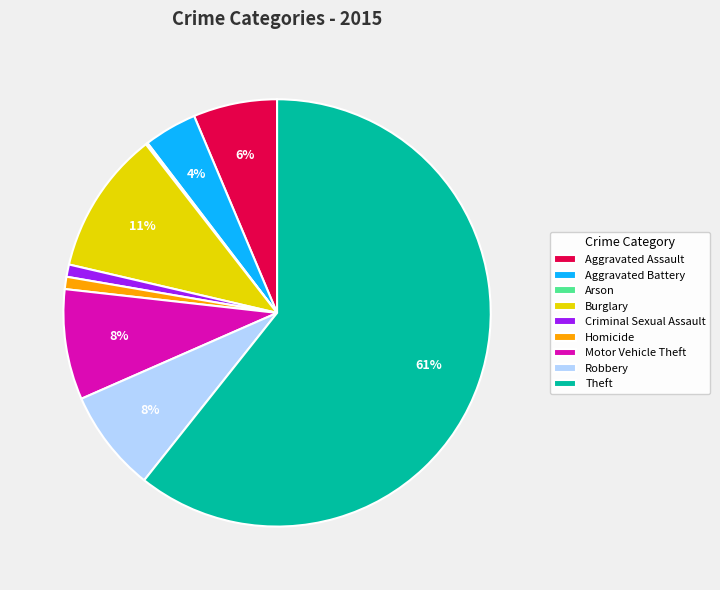

To the nearest percent, what is the average slice percentage?

11%